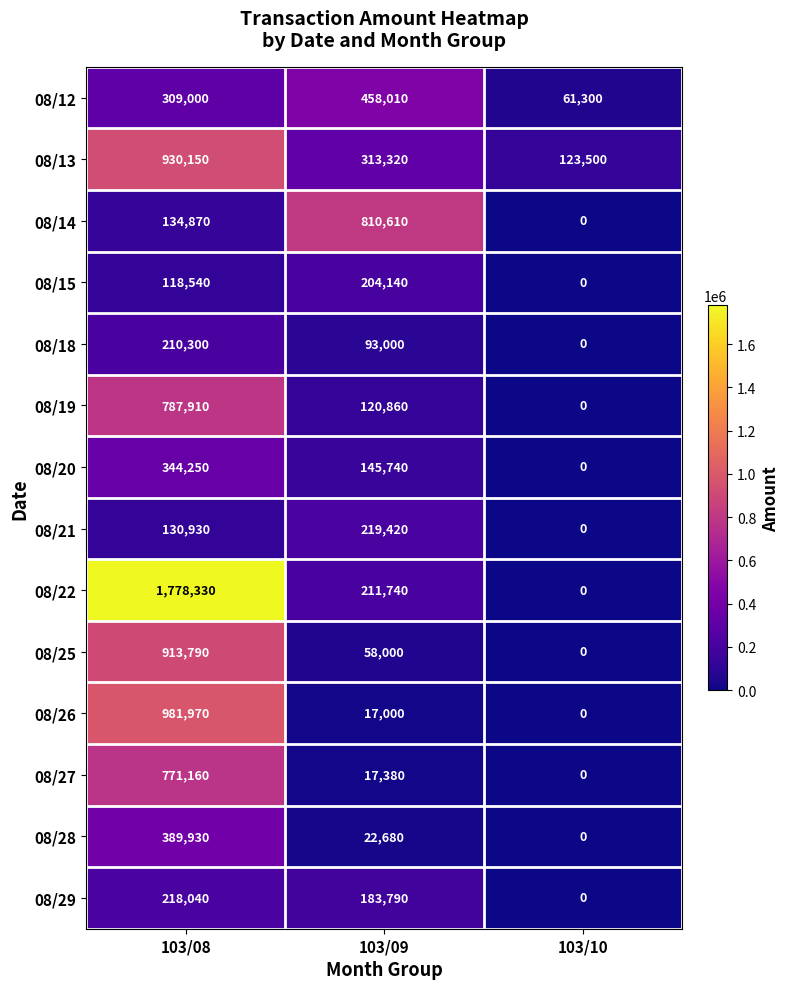

What is the approximate value of 08/15 at 103/08, to the nearest 10?

118540